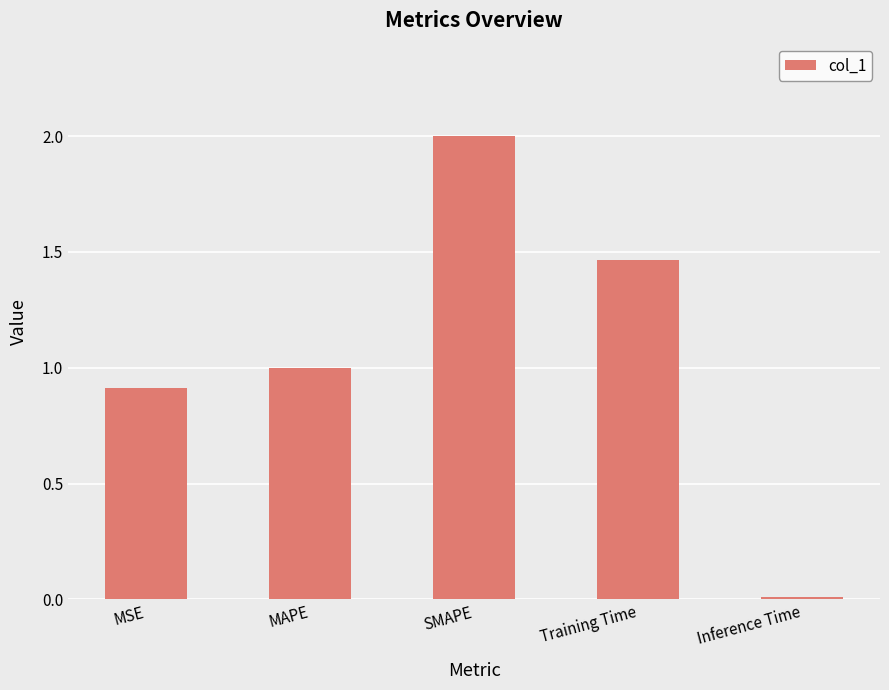

What is the label of the 5th bar from the left?

Inference Time